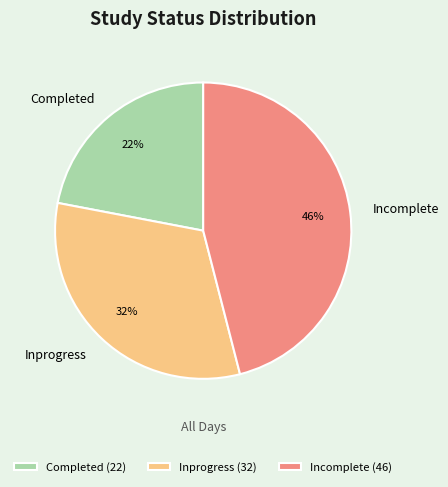

Which category has the biggest portion of the pie?

Incomplete